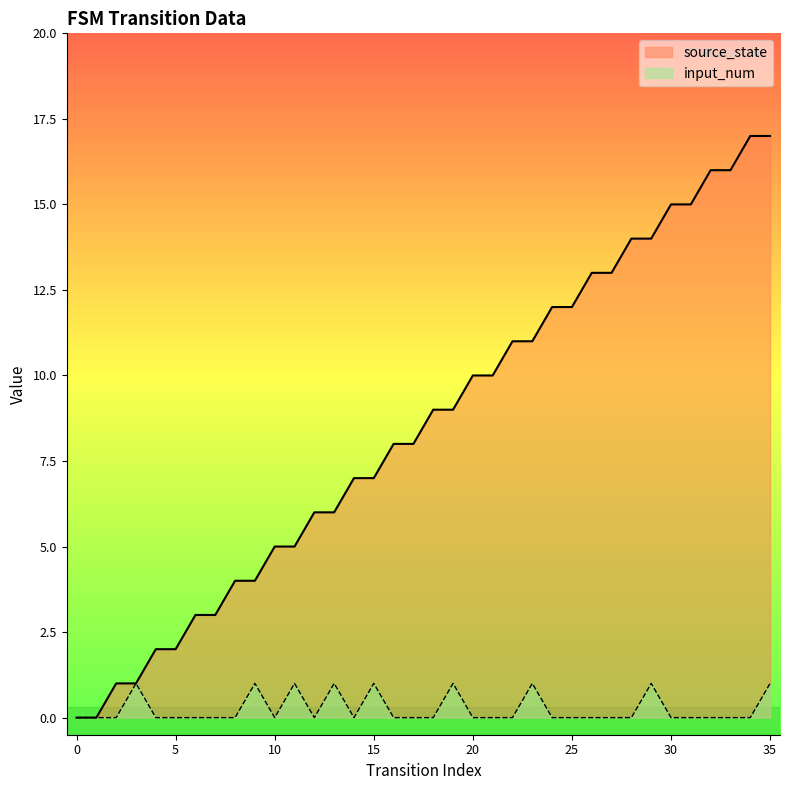

The input_num series shows 0 at 6. True or false?

True